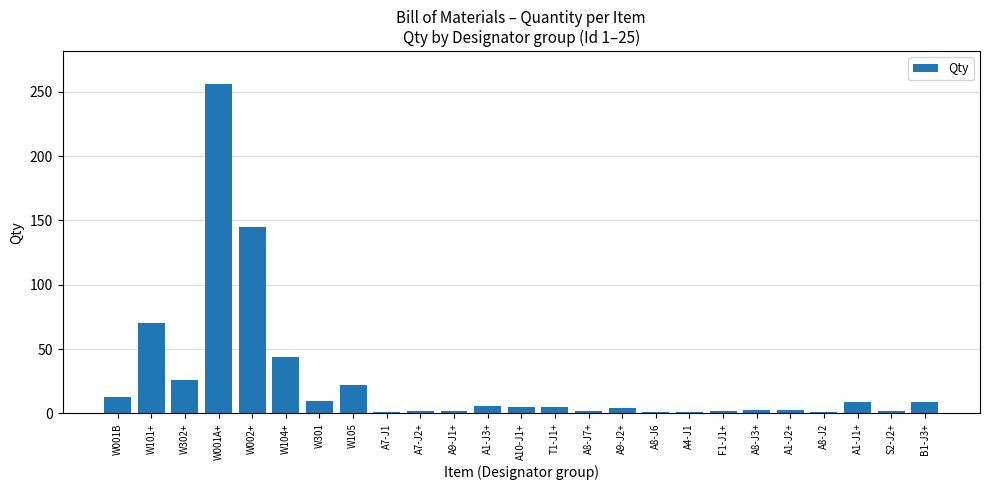

What is the label of the 21st bar from the left?

A1-J2+